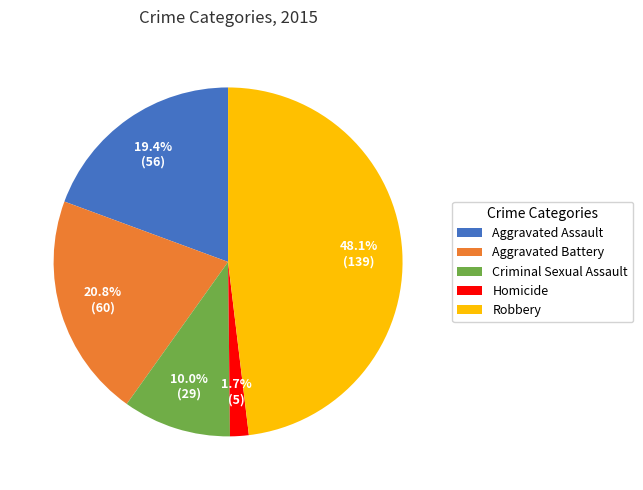

How many slices are in this pie chart?

5